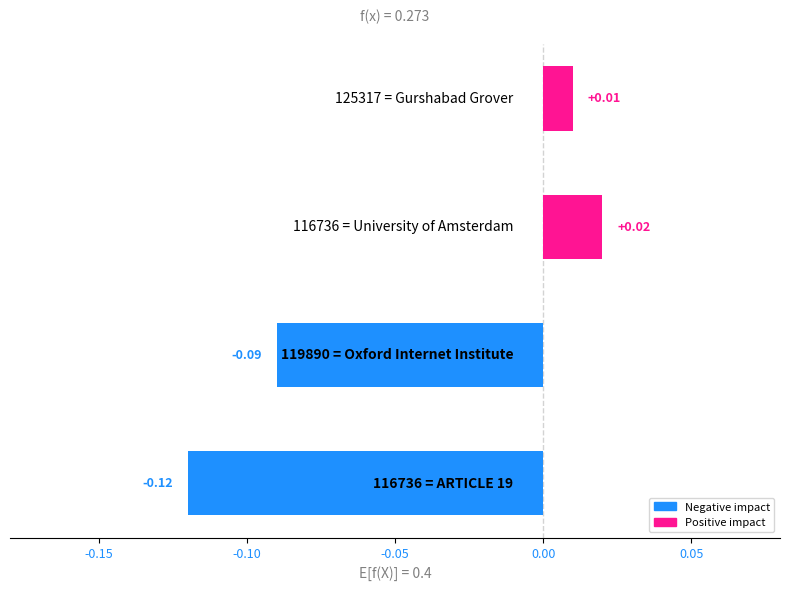

What is the minimum value shown in the chart?

-0.1